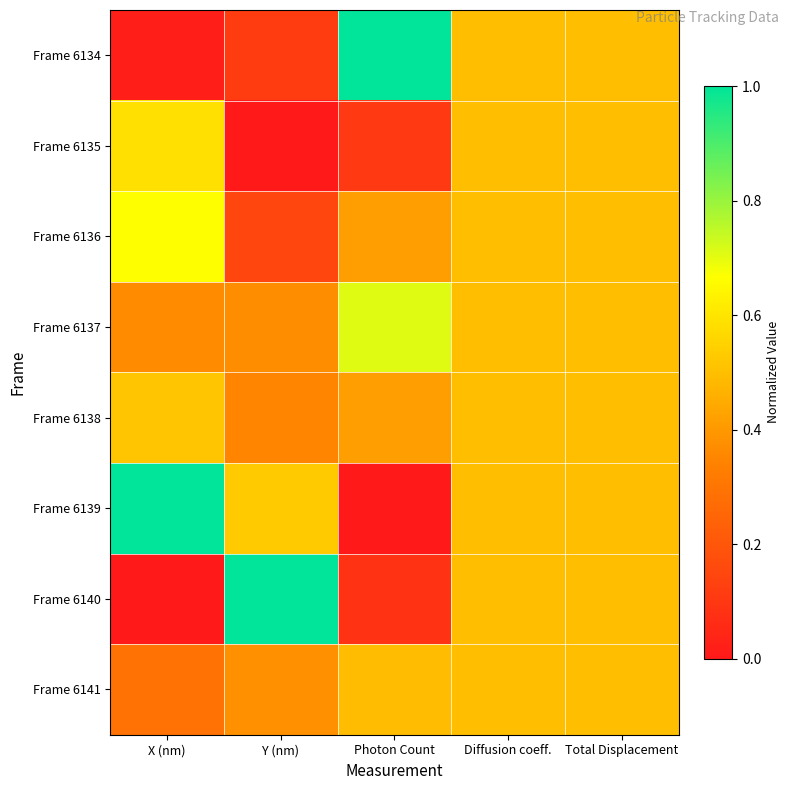

Between X (nm) and Y (nm), which series saw the biggest shift?

Frame 6140